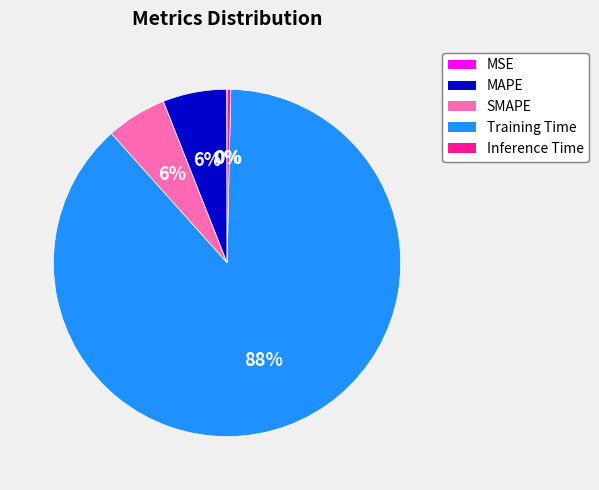

Is the sum of Training Time and MAPE greater than half?

Yes